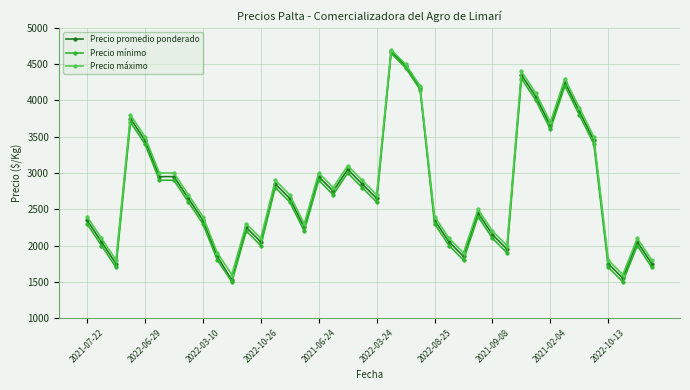

What is the highest value of the Precio mínimo series?

4650